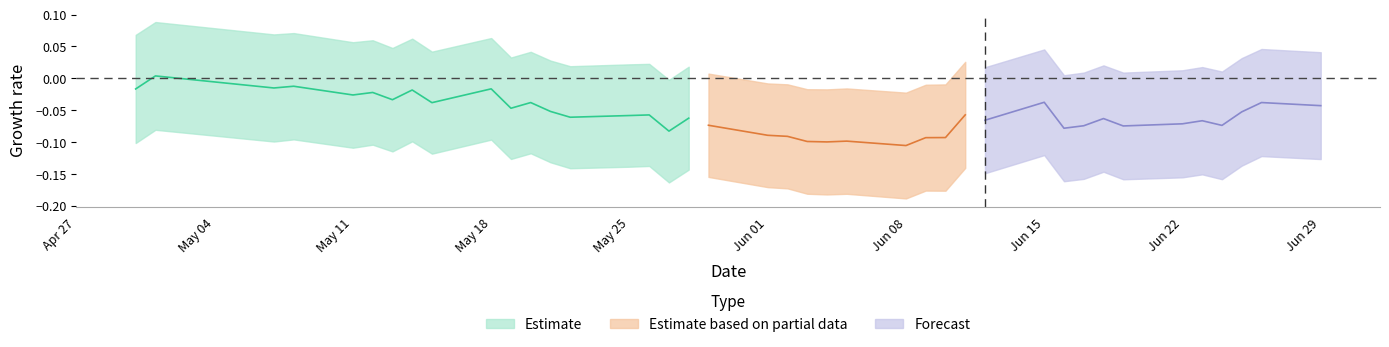

How many lines are shown in the chart?

3